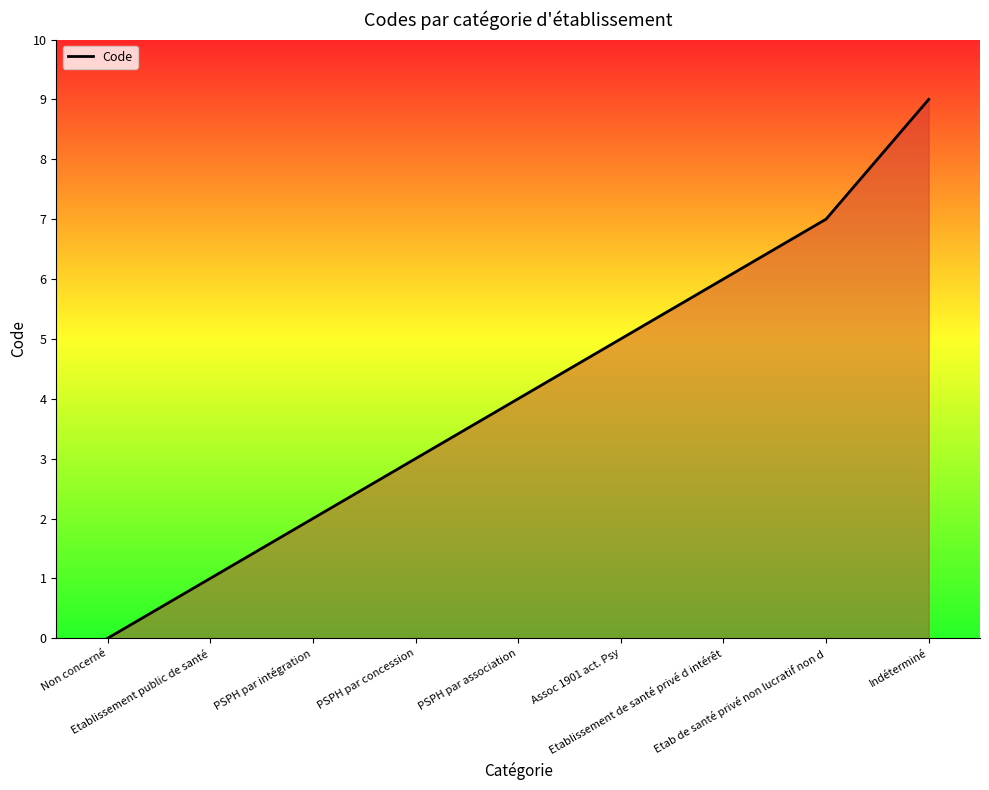

What is the difference between the values at PSPH par concession and Etablissement de santé privé d intérêt?

3